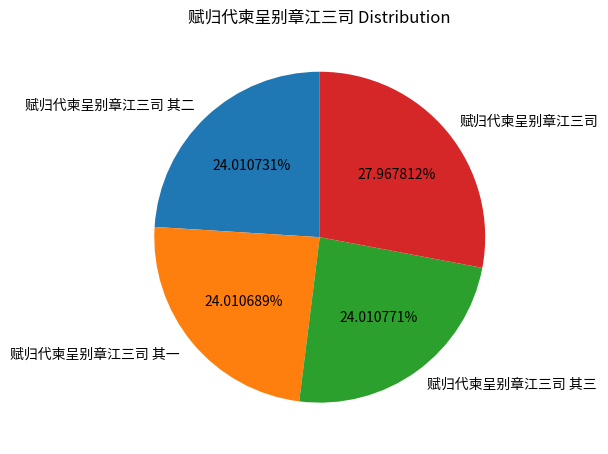

What is the total percentage of 赋归代柬呈别章江三司 其二 and 赋归代柬呈别章江三司?

52.0%